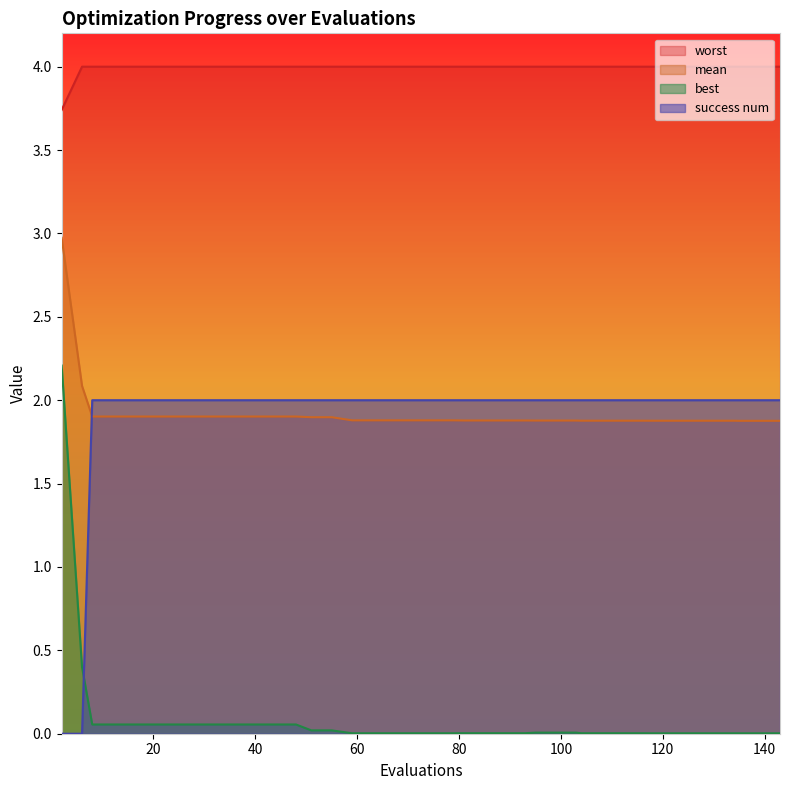

How many categories are shown in the chart?

40